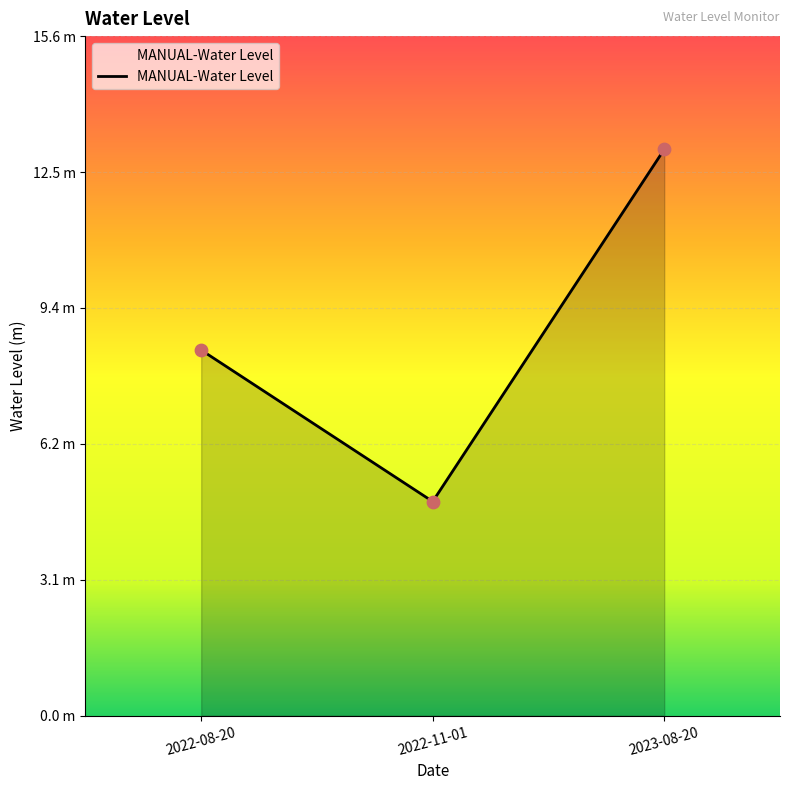

Does the chart have visible grid lines?

Yes